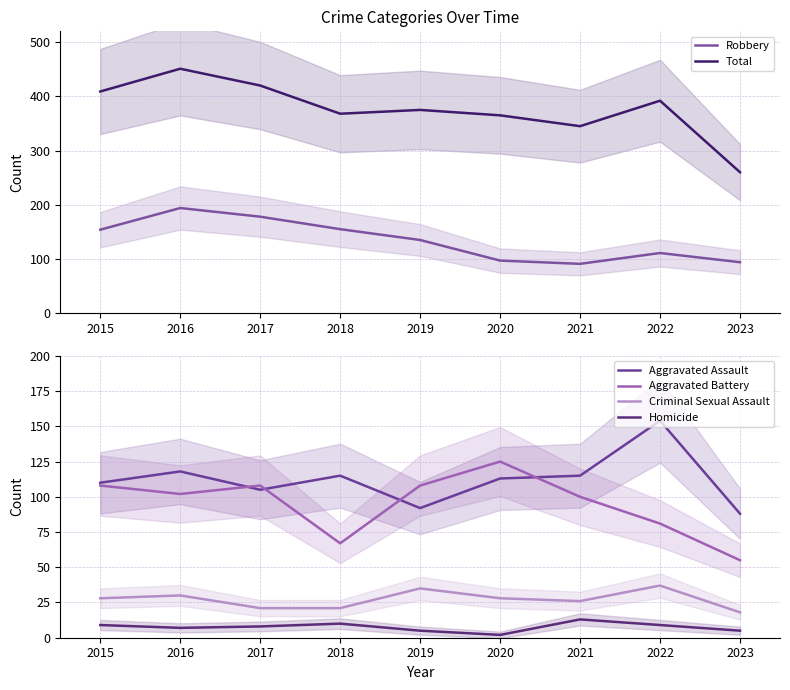

What is the total value across all series at 2018?

750